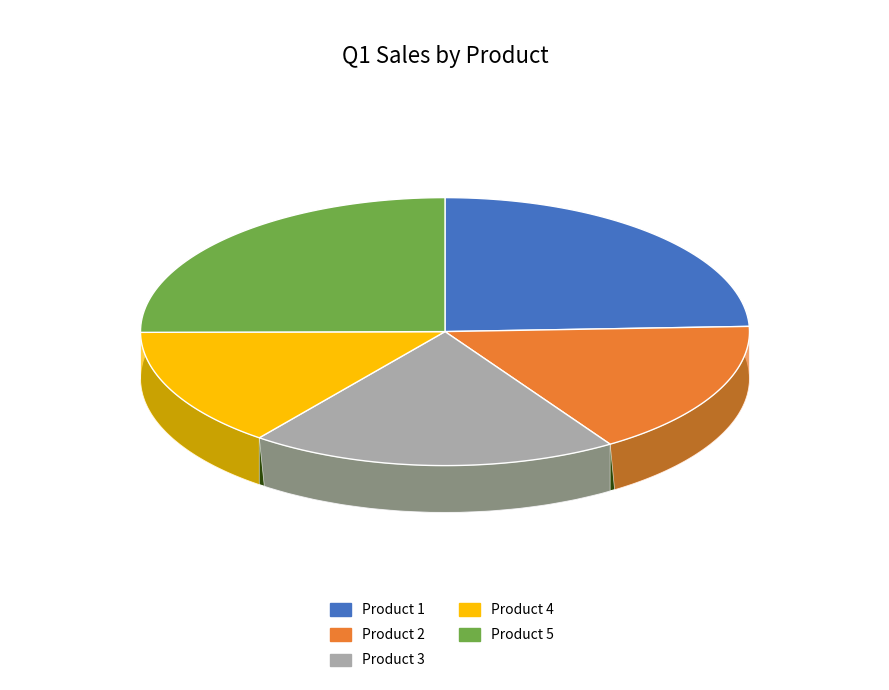

True or false: Product 4 accounts for 14% of the total.

True